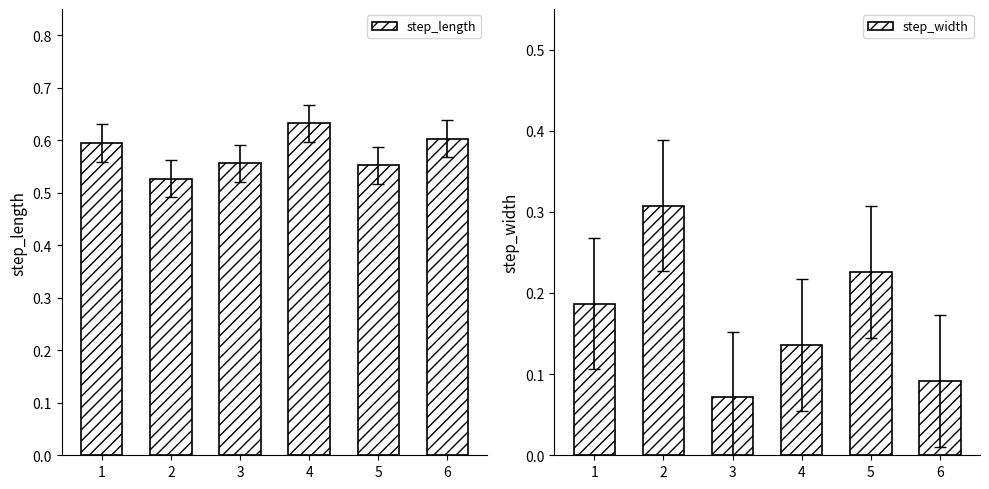

What is the value of the step_width bar at the 4th from the left?

0.1